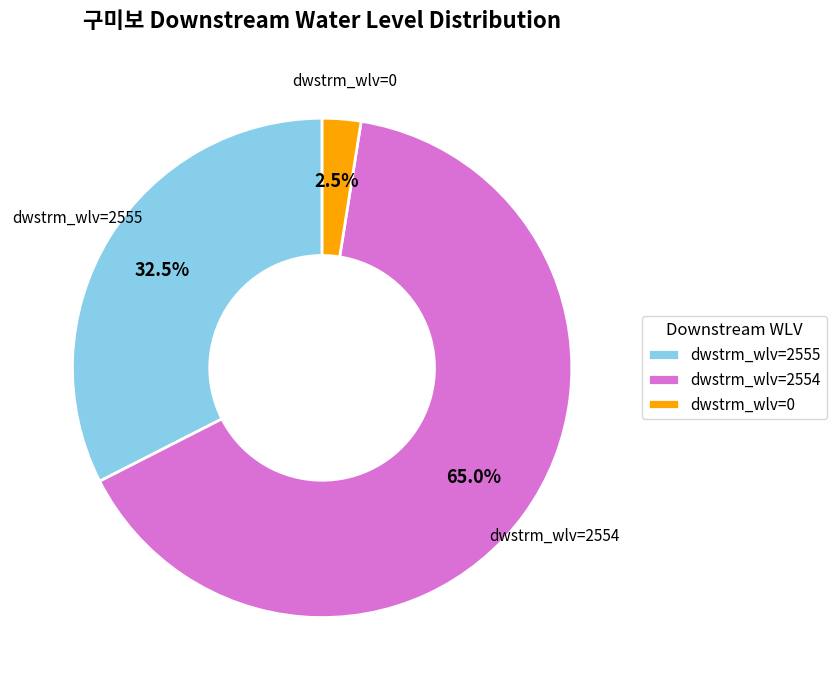

Is there any slice that represents more than half of the pie?

Yes